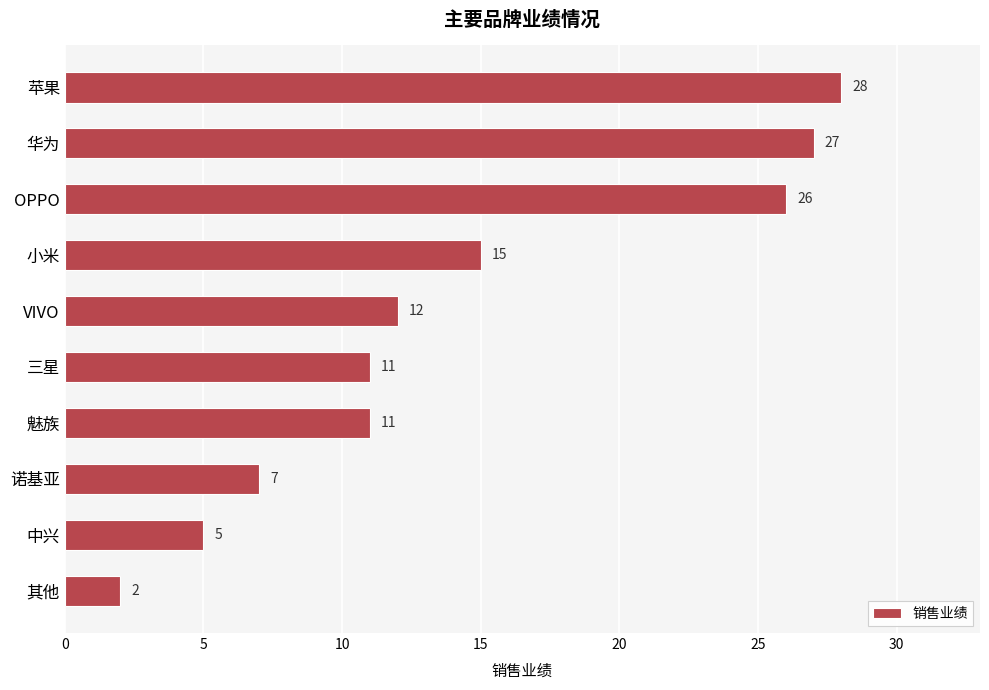

What position from the top is OPPO?

3